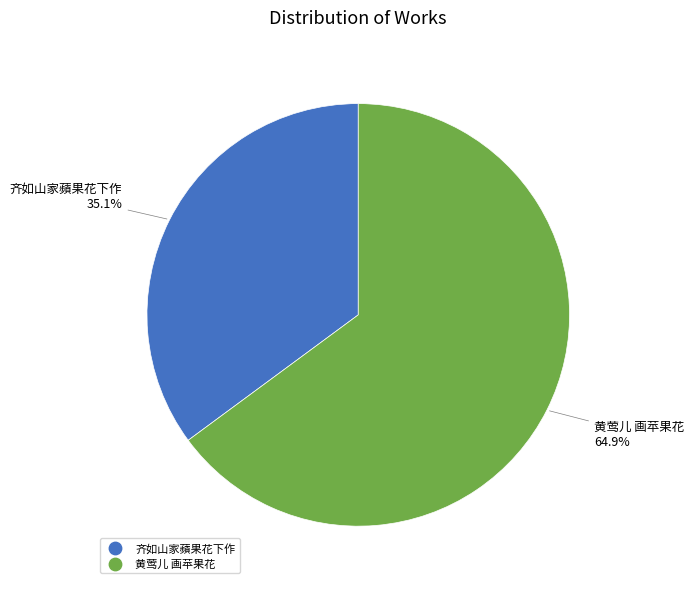

Which has a higher value, 齐如山家蘋果花下作 or 黄莺儿 画苹果花?

黄莺儿 画苹果花